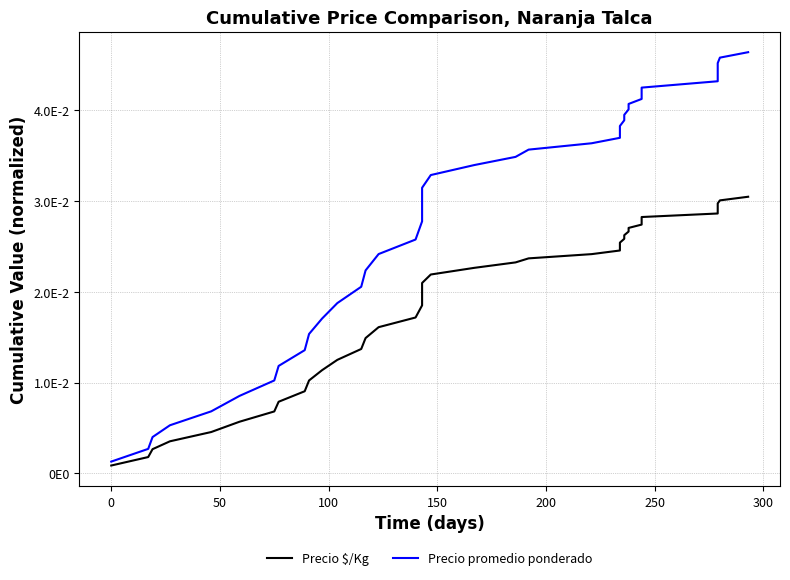

How many lines are shown in the chart?

2